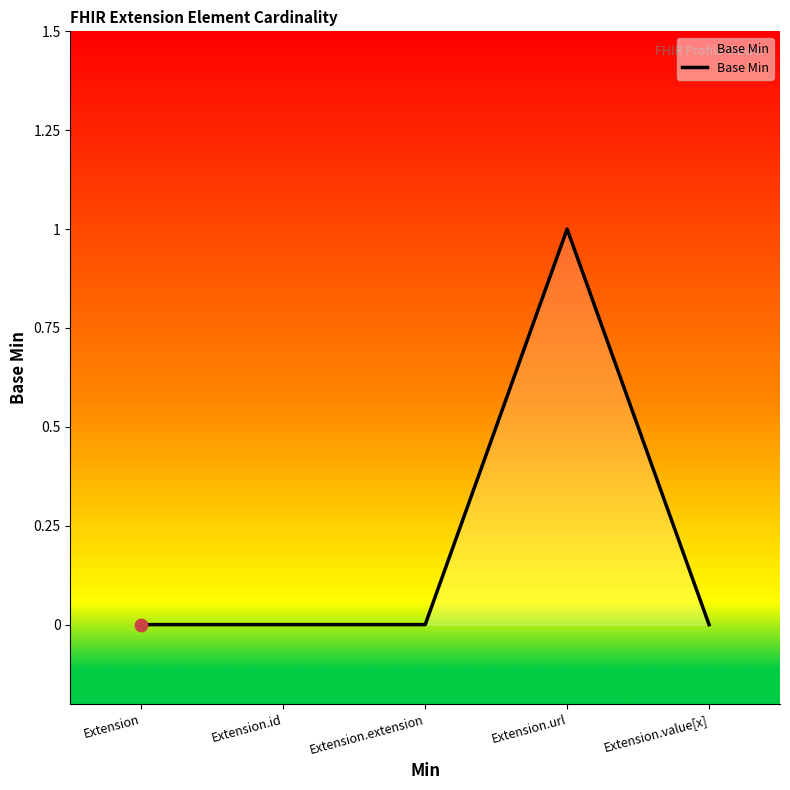

Between Extension.url and Extension.extension, which is larger?

Extension.url